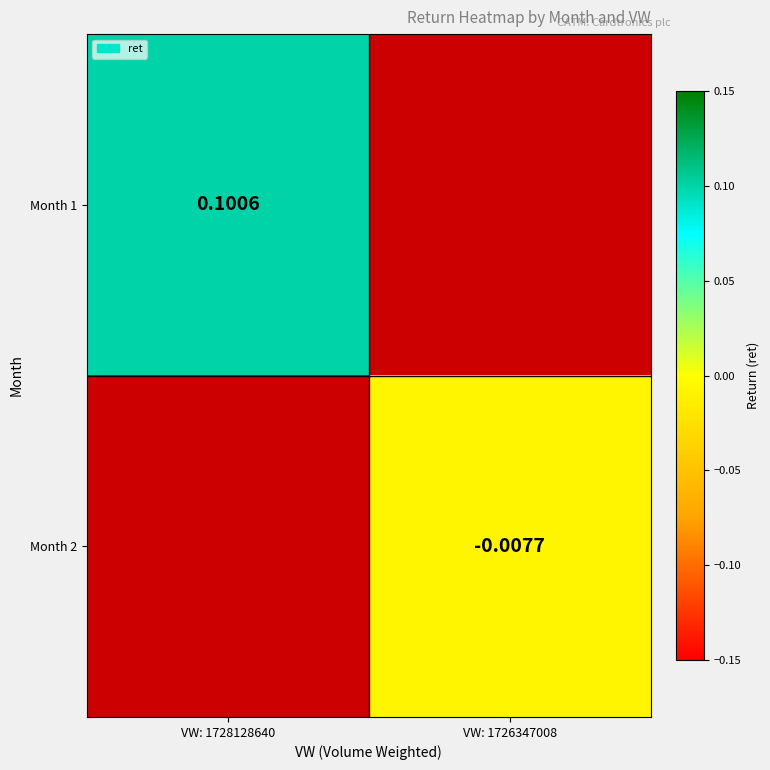

How many positive values does the Month 1 series have?

1